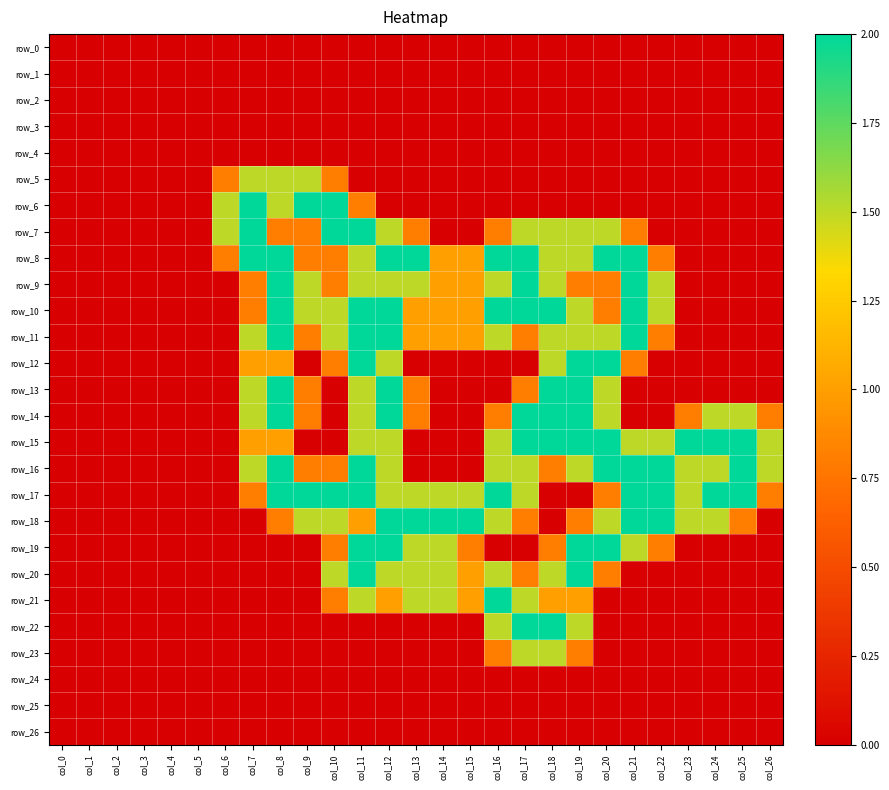

Reading left to right, list all the values displayed in this chart.

row_0: col_0=0.0	col_1=0.0	col_2=0.0	col_3=0.0	col_4=0.0	col_5=0.0	col_6=0.0	col_7=0.0	col_8=0.0	col_9=0.0	col_10=0.0	col_11=0.0	col_12=0.0	col_13=0.0	col_14=0.0	col_15=0.0	col_16=0.0	col_17=0.0	col_18=0.0	col_19=0.0	col_20=0.0	col_21=0.0	col_22=0.0	col_23=0.0	col_24=0.0	col_25=0.0	col_26=0.0
row_1: col_0=0.0	col_1=0.0	col_2=0.0	col_3=0.0	col_4=0.0	col_5=0.0	col_6=0.0	col_7=0.0	col_8=0.0	col_9=0.0	col_10=0.0	col_11=0.0	col_12=0.0	col_13=0.0	col_14=0.0	col_15=0.0	col_16=0.0	col_17=0.0	col_18=0.0	col_19=0.0	col_20=0.0	col_21=0.0	col_22=0.0	col_23=0.0	col_24=0.0	col_25=0.0	col_26=0.0
row_2: col_0=0.0	col_1=0.0	col_2=0.0	col_3=0.0	col_4=0.0	col_5=0.0	col_6=0.0	col_7=0.0	col_8=0.0	col_9=0.0	col_10=0.0	col_11=0.0	col_12=0.0	col_13=0.0	col_14=0.0	col_15=0.0	col_16=0.0	col_17=0.0	col_18=0.0	col_19=0.0	col_20=0.0	col_21=0.0	col_22=0.0	col_23=0.0	col_24=0.0	col_25=0.0	col_26=0.0
row_3: col_0=0.0	col_1=0.0	col_2=0.0	col_3=0.0	col_4=0.0	col_5=0.0	col_6=0.0	col_7=0.0	col_8=0.0	col_9=0.0	col_10=0.0	col_11=0.0	col_12=0.0	col_13=0.0	col_14=0.0	col_15=0.0	col_16=0.0	col_17=0.0	col_18=0.0	col_19=0.0	col_20=0.0	col_21=0.0	col_22=0.0	col_23=0.0	col_24=0.0	col_25=0.0	col_26=0.0
row_4: col_0=0.0	col_1=0.0	col_2=0.0	col_3=0.0	col_4=0.0	col_5=0.0	col_6=0.0	col_7=0.0	col_8=0.0	col_9=0.0	col_10=0.0	col_11=0.0	col_12=0.0	col_13=0.0	col_14=0.0	col_15=0.0	col_16=0.0	col_17=0.0	col_18=0.0	col_19=0.0	col_20=0.0	col_21=0.0	col_22=0.0	col_23=0.0	col_24=0.0	col_25=0.0	col_26=0.0
row_5: col_0=0.0	col_1=0.0	col_2=0.0	col_3=0.0	col_4=0.0	col_5=0.0	col_6=0.8	col_7=1.5	col_8=1.5	col_9=1.5	col_10=0.8	col_11=0.0	col_12=0.0	col_13=0.0	col_14=0.0	col_15=0.0	col_16=0.0	col_17=0.0	col_18=0.0	col_19=0.0	col_20=0.0	col_21=0.0	col_22=0.0	col_23=0.0	col_24=0.0	col_25=0.0	col_26=0.0
row_6: col_0=0.0	col_1=0.0	col_2=0.0	col_3=0.0	col_4=0.0	col_5=0.0	col_6=1.5	col_7=2.0	col_8=1.5	col_9=2.0	col_10=2.0	col_11=0.8	col_12=0.0	col_13=0.0	col_14=0.0	col_15=0.0	col_16=0.0	col_17=0.0	col_18=0.0	col_19=0.0	col_20=0.0	col_21=0.0	col_22=0.0	col_23=0.0	col_24=0.0	col_25=0.0	col_26=0.0
row_7: col_0=0.0	col_1=0.0	col_2=0.0	col_3=0.0	col_4=0.0	col_5=0.0	col_6=1.5	col_7=2.0	col_8=0.8	col_9=0.8	col_10=2.0	col_11=2.0	col_12=1.5	col_13=0.8	col_14=0.0	col_15=0.0	col_16=0.8	col_17=1.5	col_18=1.5	col_19=1.5	col_20=1.5	col_21=0.8	col_22=0.0	col_23=0.0	col_24=0.0	col_25=0.0	col_26=0.0
row_8: col_0=0.0	col_1=0.0	col_2=0.0	col_3=0.0	col_4=0.0	col_5=0.0	col_6=0.8	col_7=2.0	col_8=2.0	col_9=0.8	col_10=0.8	col_11=1.5	col_12=2.0	col_13=2.0	col_14=1.0	col_15=1.0	col_16=2.0	col_17=2.0	col_18=1.5	col_19=1.5	col_20=2.0	col_21=2.0	col_22=0.8	col_23=0.0	col_24=0.0	col_25=0.0	col_26=0.0
row_9: col_0=0.0	col_1=0.0	col_2=0.0	col_3=0.0	col_4=0.0	col_5=0.0	col_6=0.0	col_7=0.8	col_8=2.0	col_9=1.5	col_10=0.8	col_11=1.5	col_12=1.5	col_13=1.5	col_14=1.0	col_15=1.0	col_16=1.5	col_17=2.0	col_18=1.5	col_19=0.8	col_20=0.8	col_21=2.0	col_22=1.5	col_23=0.0	col_24=0.0	col_25=0.0	col_26=0.0
row_10: col_0=0.0	col_1=0.0	col_2=0.0	col_3=0.0	col_4=0.0	col_5=0.0	col_6=0.0	col_7=0.8	col_8=2.0	col_9=1.5	col_10=1.5	col_11=2.0	col_12=2.0	col_13=1.0	col_14=1.0	col_15=1.0	col_16=2.0	col_17=2.0	col_18=2.0	col_19=1.5	col_20=0.8	col_21=2.0	col_22=1.5	col_23=0.0	col_24=0.0	col_25=0.0	col_26=0.0
row_11: col_0=0.0	col_1=0.0	col_2=0.0	col_3=0.0	col_4=0.0	col_5=0.0	col_6=0.0	col_7=1.5	col_8=2.0	col_9=0.8	col_10=1.5	col_11=2.0	col_12=2.0	col_13=1.0	col_14=1.0	col_15=1.0	col_16=1.5	col_17=0.8	col_18=1.5	col_19=1.5	col_20=1.5	col_21=2.0	col_22=0.8	col_23=0.0	col_24=0.0	col_25=0.0	col_26=0.0
row_12: col_0=0.0	col_1=0.0	col_2=0.0	col_3=0.0	col_4=0.0	col_5=0.0	col_6=0.0	col_7=1.0	col_8=1.0	col_9=0.0	col_10=0.8	col_11=2.0	col_12=1.5	col_13=0.0	col_14=0.0	col_15=0.0	col_16=0.0	col_17=0.0	col_18=1.5	col_19=2.0	col_20=2.0	col_21=0.8	col_22=0.0	col_23=0.0	col_24=0.0	col_25=0.0	col_26=0.0
row_13: col_0=0.0	col_1=0.0	col_2=0.0	col_3=0.0	col_4=0.0	col_5=0.0	col_6=0.0	col_7=1.5	col_8=2.0	col_9=0.8	col_10=0.0	col_11=1.5	col_12=2.0	col_13=0.8	col_14=0.0	col_15=0.0	col_16=0.0	col_17=0.8	col_18=2.0	col_19=2.0	col_20=1.5	col_21=0.0	col_22=0.0	col_23=0.0	col_24=0.0	col_25=0.0	col_26=0.0
row_14: col_0=0.0	col_1=0.0	col_2=0.0	col_3=0.0	col_4=0.0	col_5=0.0	col_6=0.0	col_7=1.5	col_8=2.0	col_9=0.8	col_10=0.0	col_11=1.5	col_12=2.0	col_13=0.8	col_14=0.0	col_15=0.0	col_16=0.8	col_17=2.0	col_18=2.0	col_19=2.0	col_20=1.5	col_21=0.0	col_22=0.0	col_23=0.8	col_24=1.5	col_25=1.5	col_26=0.8
row_15: col_0=0.0	col_1=0.0	col_2=0.0	col_3=0.0	col_4=0.0	col_5=0.0	col_6=0.0	col_7=1.0	col_8=1.0	col_9=0.0	col_10=0.0	col_11=1.5	col_12=1.5	col_13=0.0	col_14=0.0	col_15=0.0	col_16=1.5	col_17=2.0	col_18=2.0	col_19=2.0	col_20=2.0	col_21=1.5	col_22=1.5	col_23=2.0	col_24=2.0	col_25=2.0	col_26=1.5
row_16: col_0=0.0	col_1=0.0	col_2=0.0	col_3=0.0	col_4=0.0	col_5=0.0	col_6=0.0	col_7=1.5	col_8=2.0	col_9=0.8	col_10=0.8	col_11=2.0	col_12=1.5	col_13=0.0	col_14=0.0	col_15=0.0	col_16=1.5	col_17=1.5	col_18=0.8	col_19=1.5	col_20=2.0	col_21=2.0	col_22=2.0	col_23=1.5	col_24=1.5	col_25=2.0	col_26=1.5
row_17: col_0=0.0	col_1=0.0	col_2=0.0	col_3=0.0	col_4=0.0	col_5=0.0	col_6=0.0	col_7=0.8	col_8=2.0	col_9=2.0	col_10=2.0	col_11=2.0	col_12=1.5	col_13=1.5	col_14=1.5	col_15=1.5	col_16=2.0	col_17=1.5	col_18=0.0	col_19=0.0	col_20=0.8	col_21=2.0	col_22=2.0	col_23=1.5	col_24=2.0	col_25=2.0	col_26=0.8
row_18: col_0=0.0	col_1=0.0	col_2=0.0	col_3=0.0	col_4=0.0	col_5=0.0	col_6=0.0	col_7=0.0	col_8=0.8	col_9=1.5	col_10=1.5	col_11=1.0	col_12=2.0	col_13=2.0	col_14=2.0	col_15=2.0	col_16=1.5	col_17=0.8	col_18=0.0	col_19=0.8	col_20=1.5	col_21=2.0	col_22=2.0	col_23=1.5	col_24=1.5	col_25=0.8	col_26=0.0
row_19: col_0=0.0	col_1=0.0	col_2=0.0	col_3=0.0	col_4=0.0	col_5=0.0	col_6=0.0	col_7=0.0	col_8=0.0	col_9=0.0	col_10=0.8	col_11=2.0	col_12=2.0	col_13=1.5	col_14=1.5	col_15=0.8	col_16=0.0	col_17=0.0	col_18=0.8	col_19=2.0	col_20=2.0	col_21=1.5	col_22=0.8	col_23=0.0	col_24=0.0	col_25=0.0	col_26=0.0
row_20: col_0=0.0	col_1=0.0	col_2=0.0	col_3=0.0	col_4=0.0	col_5=0.0	col_6=0.0	col_7=0.0	col_8=0.0	col_9=0.0	col_10=1.5	col_11=2.0	col_12=1.5	col_13=1.5	col_14=1.5	col_15=1.0	col_16=1.5	col_17=0.8	col_18=1.5	col_19=2.0	col_20=0.8	col_21=0.0	col_22=0.0	col_23=0.0	col_24=0.0	col_25=0.0	col_26=0.0
row_21: col_0=0.0	col_1=0.0	col_2=0.0	col_3=0.0	col_4=0.0	col_5=0.0	col_6=0.0	col_7=0.0	col_8=0.0	col_9=0.0	col_10=0.8	col_11=1.5	col_12=1.0	col_13=1.5	col_14=1.5	col_15=1.0	col_16=2.0	col_17=1.5	col_18=1.0	col_19=1.0	col_20=0.0	col_21=0.0	col_22=0.0	col_23=0.0	col_24=0.0	col_25=0.0	col_26=0.0
row_22: col_0=0.0	col_1=0.0	col_2=0.0	col_3=0.0	col_4=0.0	col_5=0.0	col_6=0.0	col_7=0.0	col_8=0.0	col_9=0.0	col_10=0.0	col_11=0.0	col_12=0.0	col_13=0.0	col_14=0.0	col_15=0.0	col_16=1.5	col_17=2.0	col_18=2.0	col_19=1.5	col_20=0.0	col_21=0.0	col_22=0.0	col_23=0.0	col_24=0.0	col_25=0.0	col_26=0.0
row_23: col_0=0.0	col_1=0.0	col_2=0.0	col_3=0.0	col_4=0.0	col_5=0.0	col_6=0.0	col_7=0.0	col_8=0.0	col_9=0.0	col_10=0.0	col_11=0.0	col_12=0.0	col_13=0.0	col_14=0.0	col_15=0.0	col_16=0.8	col_17=1.5	col_18=1.5	col_19=0.8	col_20=0.0	col_21=0.0	col_22=0.0	col_23=0.0	col_24=0.0	col_25=0.0	col_26=0.0
row_24: col_0=0.0	col_1=0.0	col_2=0.0	col_3=0.0	col_4=0.0	col_5=0.0	col_6=0.0	col_7=0.0	col_8=0.0	col_9=0.0	col_10=0.0	col_11=0.0	col_12=0.0	col_13=0.0	col_14=0.0	col_15=0.0	col_16=0.0	col_17=0.0	col_18=0.0	col_19=0.0	col_20=0.0	col_21=0.0	col_22=0.0	col_23=0.0	col_24=0.0	col_25=0.0	col_26=0.0
row_25: col_0=0.0	col_1=0.0	col_2=0.0	col_3=0.0	col_4=0.0	col_5=0.0	col_6=0.0	col_7=0.0	col_8=0.0	col_9=0.0	col_10=0.0	col_11=0.0	col_12=0.0	col_13=0.0	col_14=0.0	col_15=0.0	col_16=0.0	col_17=0.0	col_18=0.0	col_19=0.0	col_20=0.0	col_21=0.0	col_22=0.0	col_23=0.0	col_24=0.0	col_25=0.0	col_26=0.0
row_26: col_0=0.0	col_1=0.0	col_2=0.0	col_3=0.0	col_4=0.0	col_5=0.0	col_6=0.0	col_7=0.0	col_8=0.0	col_9=0.0	col_10=0.0	col_11=0.0	col_12=0.0	col_13=0.0	col_14=0.0	col_15=0.0	col_16=0.0	col_17=0.0	col_18=0.0	col_19=0.0	col_20=0.0	col_21=0.0	col_22=0.0	col_23=0.0	col_24=0.0	col_25=0.0	col_26=0.0